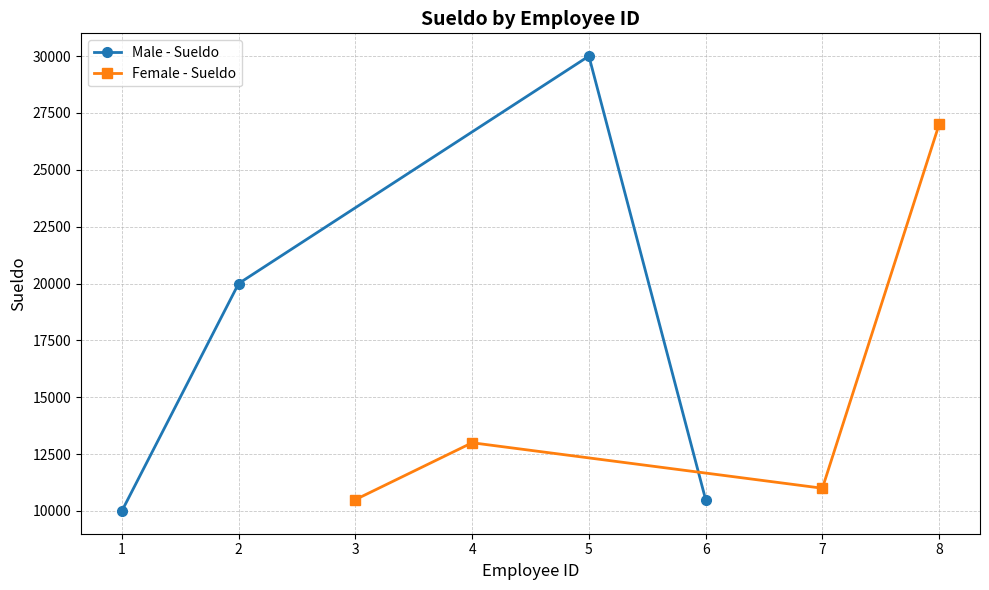

At which category does Male - Sueldo reach its first local peak?

5